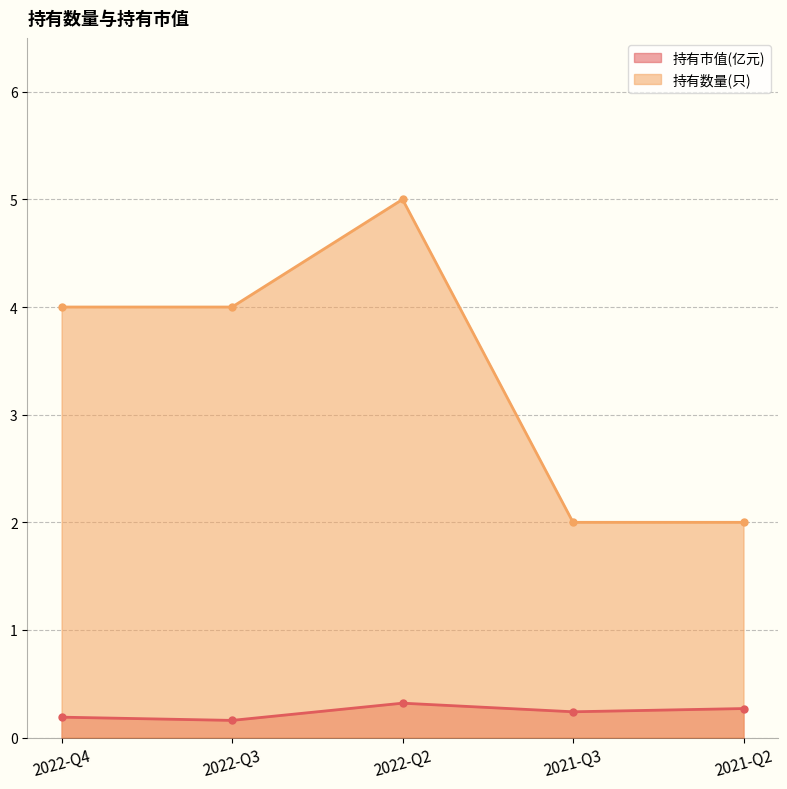

What is the lowest value of the 持有数量(只) series?

2.0